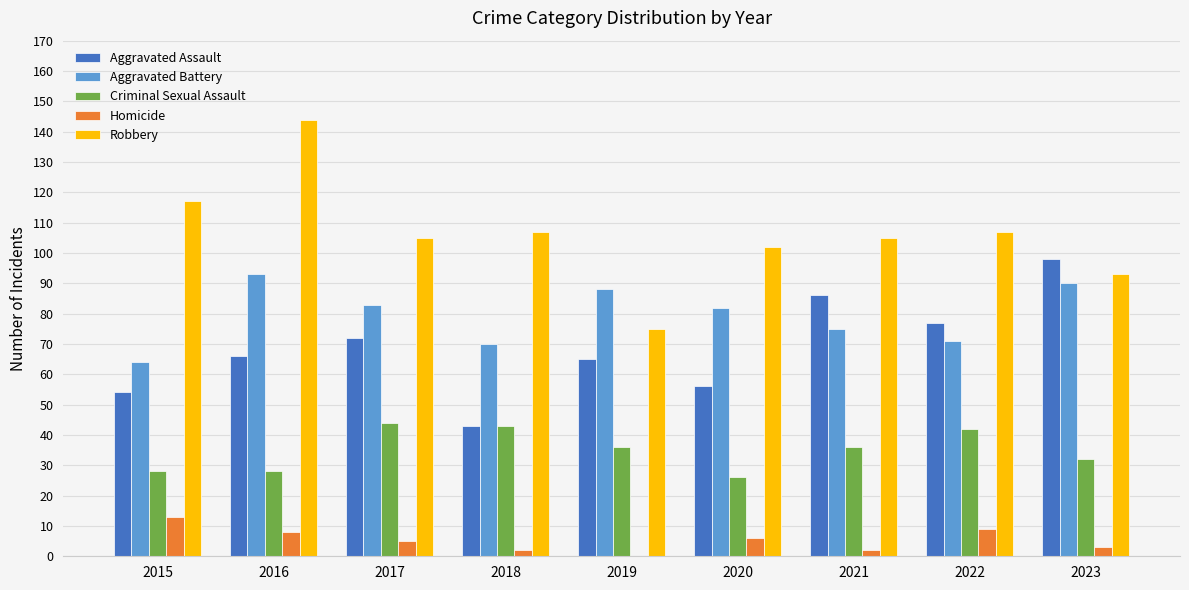

Read the Aggravated Assault value at 2016, to the nearest 10.

70